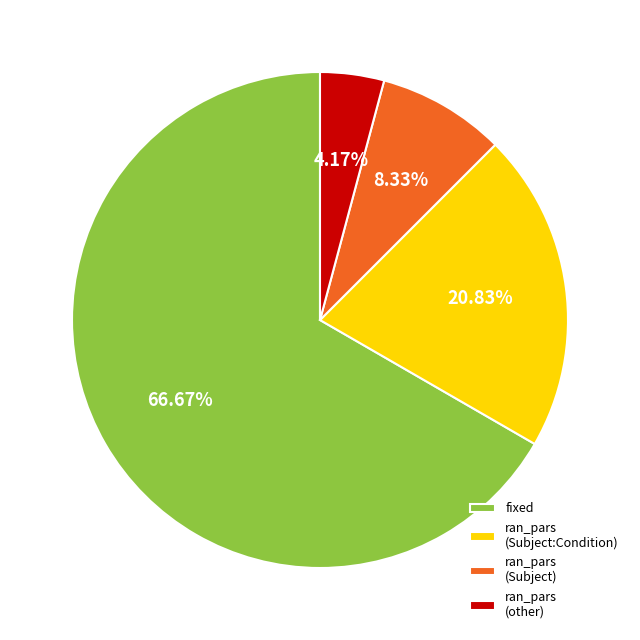

To the nearest percent, what percentage of the pie is ran_pars (Subject:Condition)?

21%